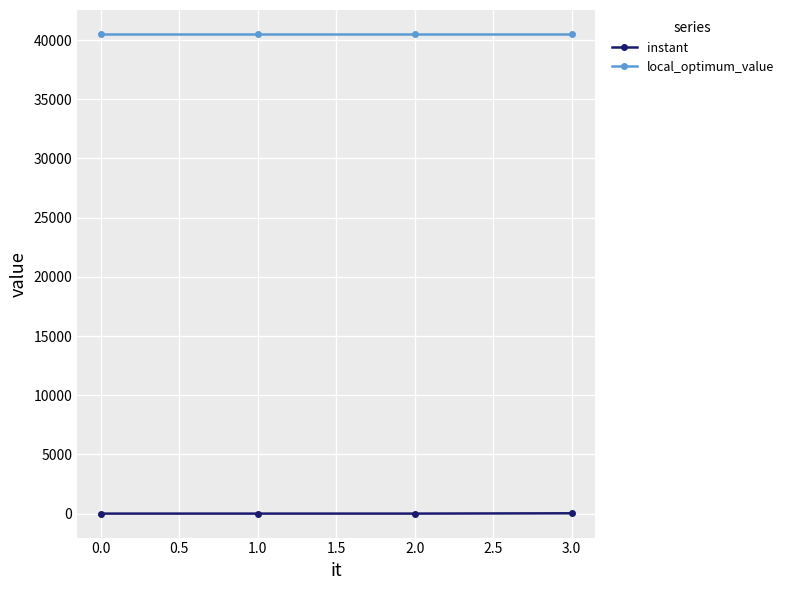

What are all the series names shown in the legend?

instant, local_optimum_value